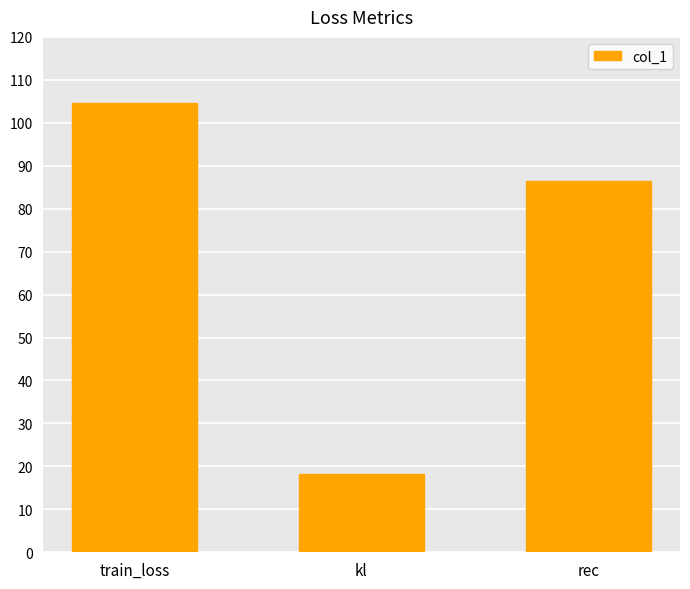

What is the value of the 3rd bar from the left?

86.3